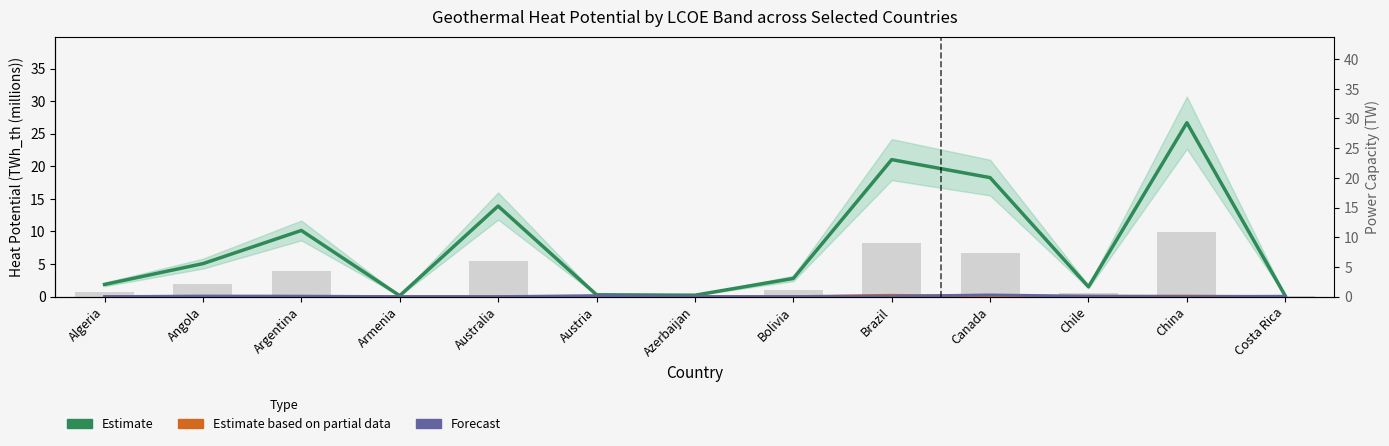

At how many categories does at least one series exceed 23?

1